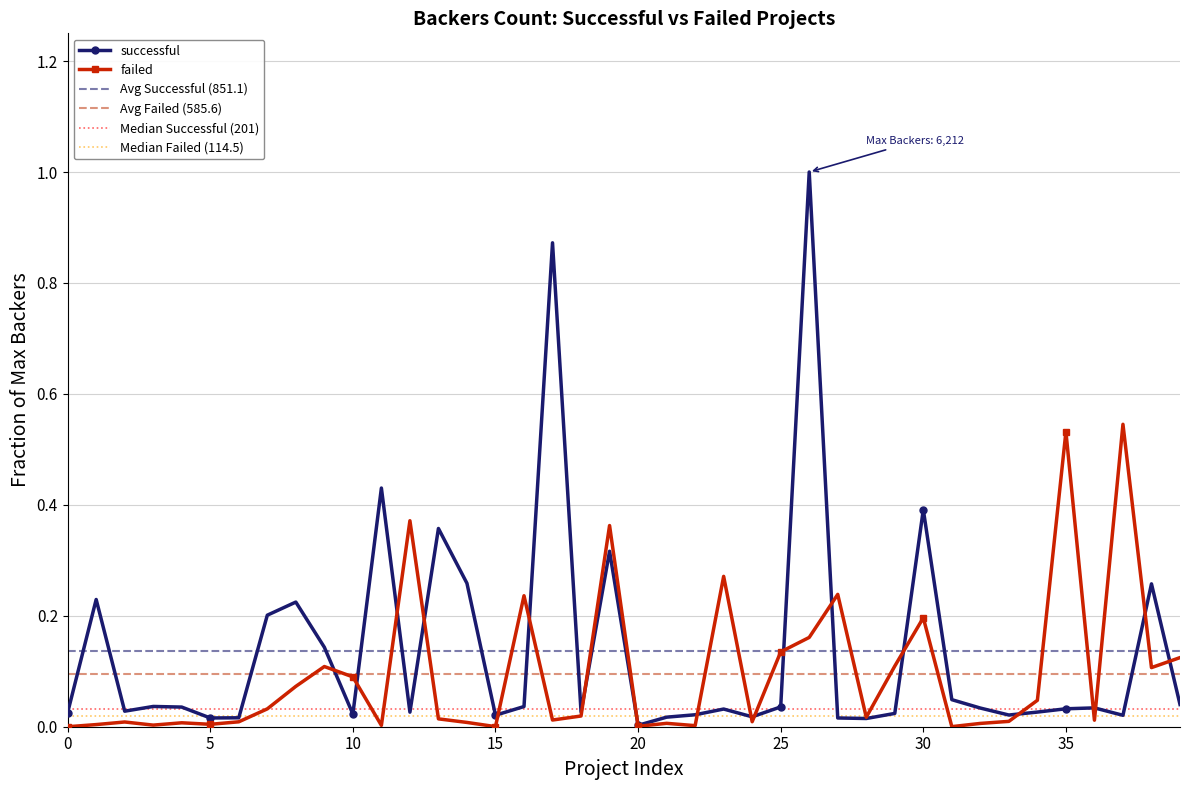

How many series are shown in this chart?

2